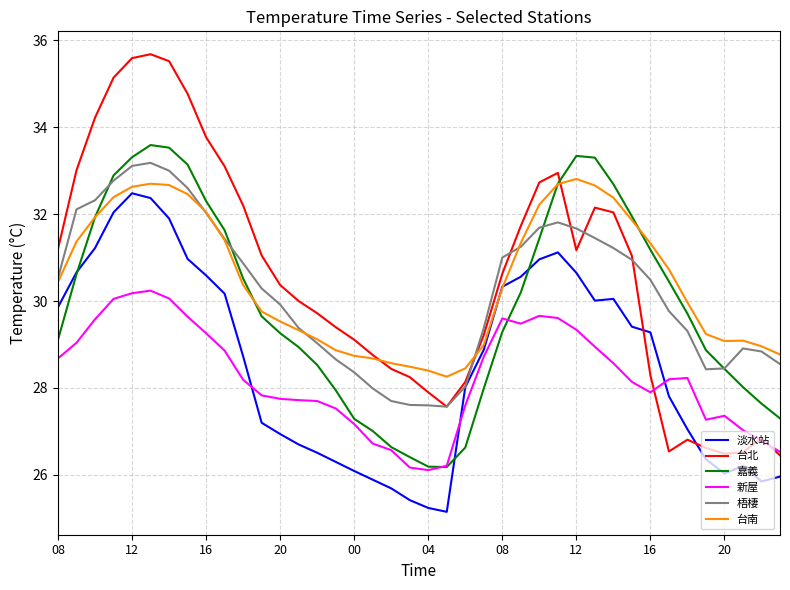

True or false: 台南 and 新屋 intersect in this chart.

False